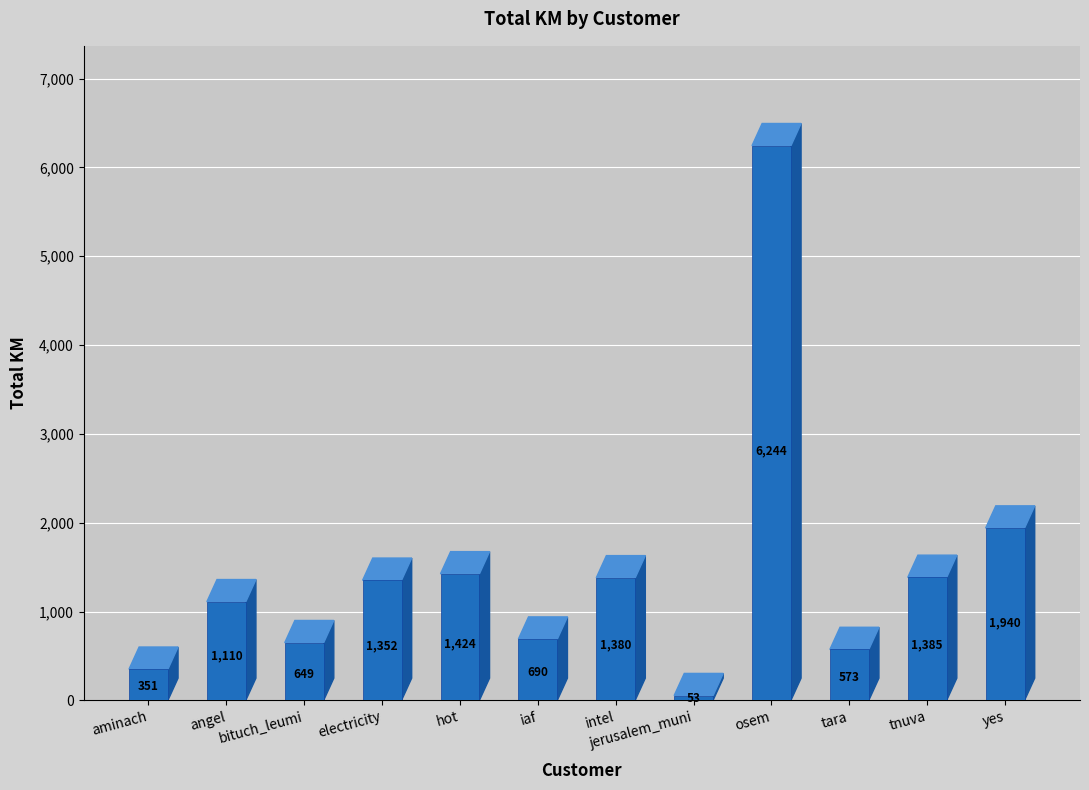

What is the ratio of the value at electricity to the value at tara?

2.4